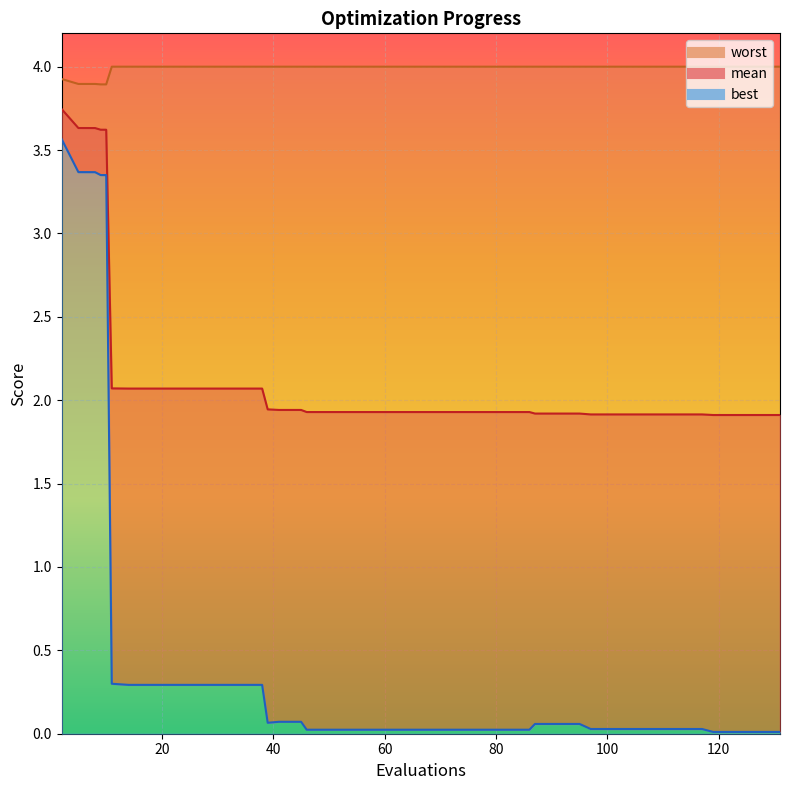

List the series in order of their overall mean, lowest first.

best, mean, worst